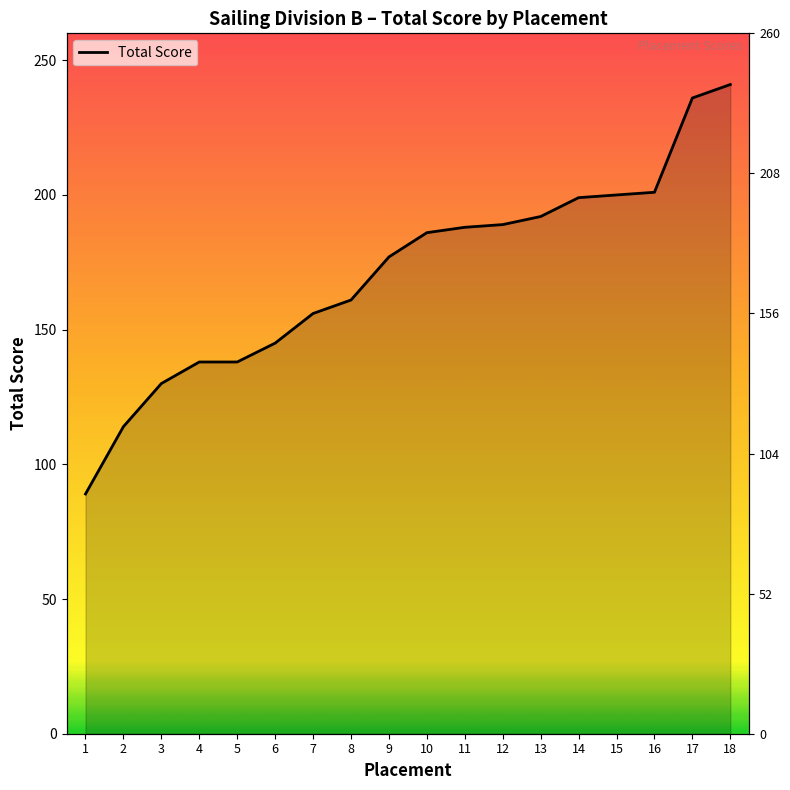

At which category does the chart reach its minimum across all series?

1